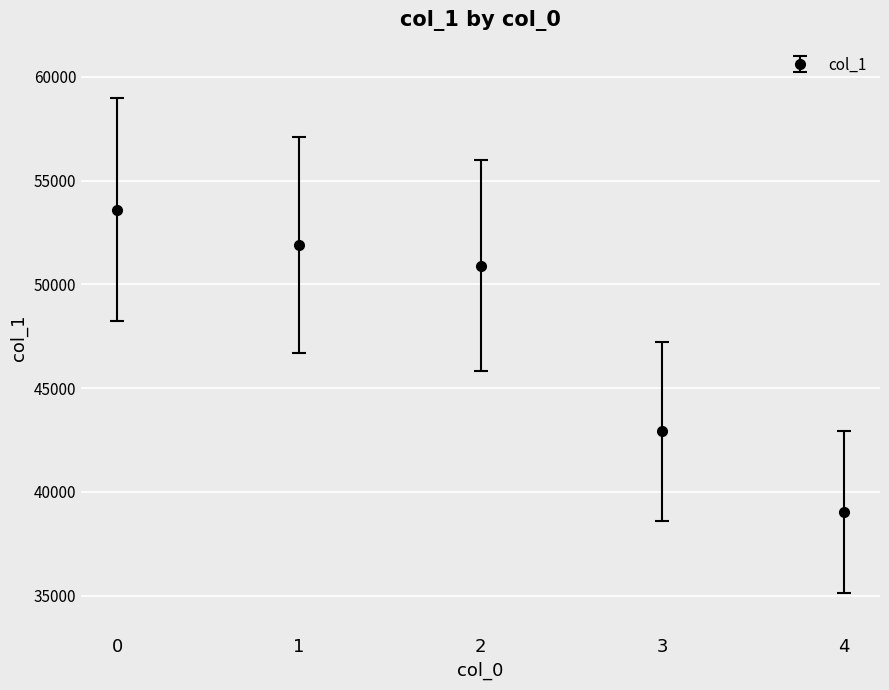

What is the sum of all values?

238362